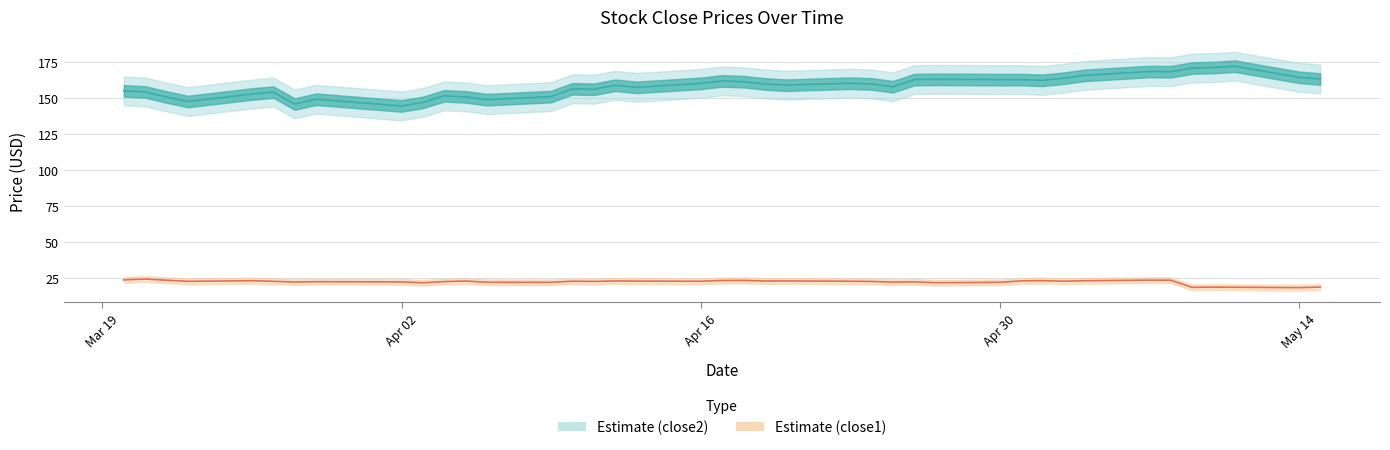

How many data points does each series have?

40